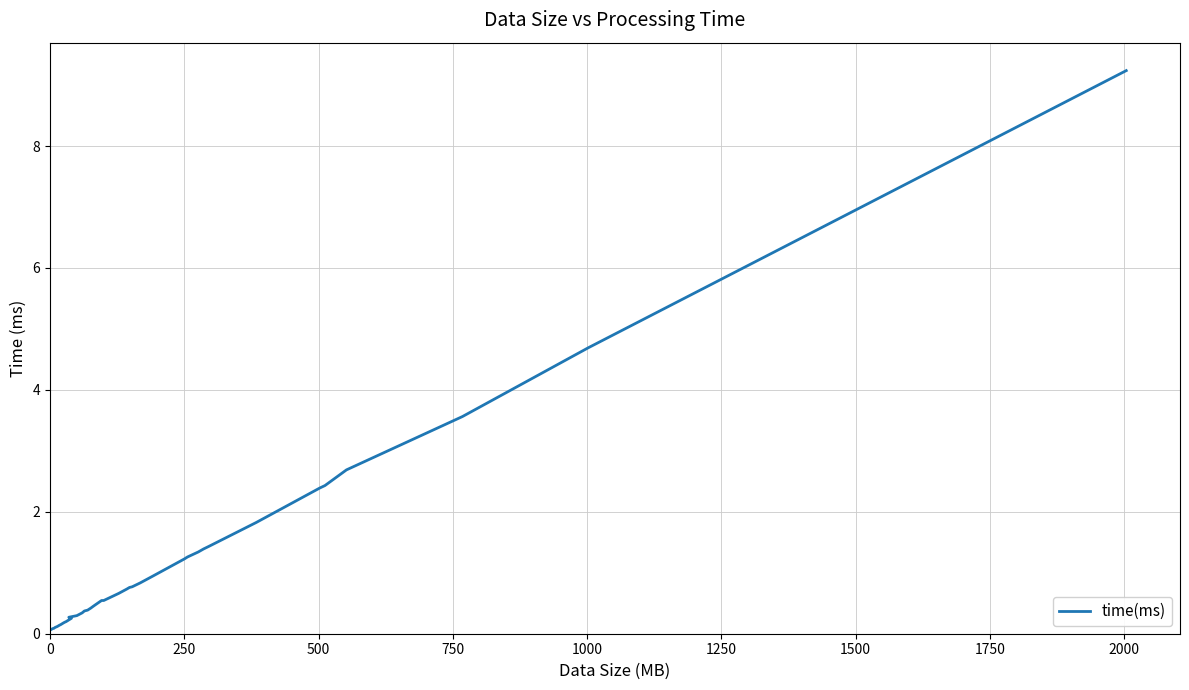

What is the value of the 5th point from the left?

0.1